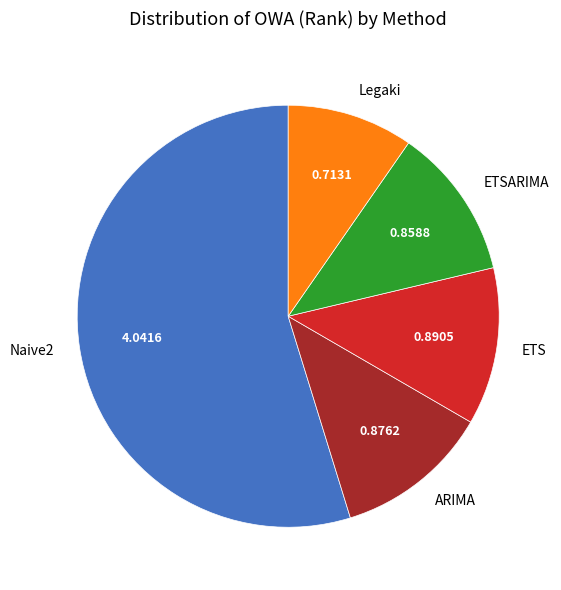

Which category has the smallest portion of the pie?

Legaki